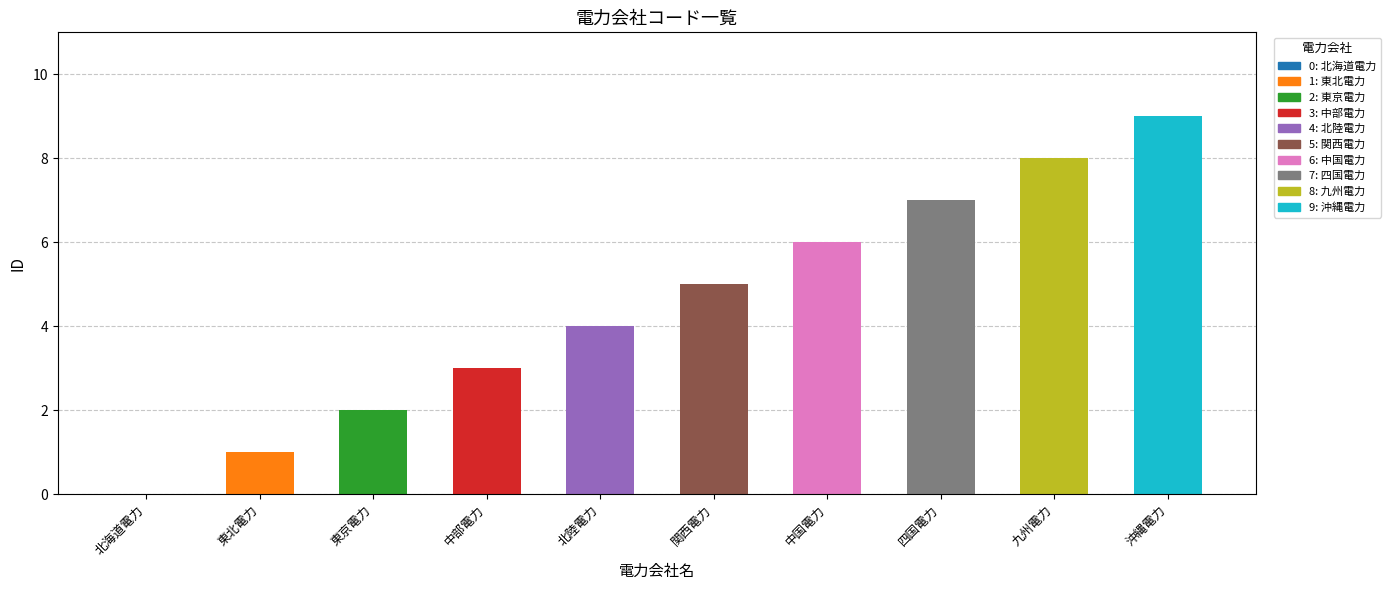

How many series are shown in this chart?

1